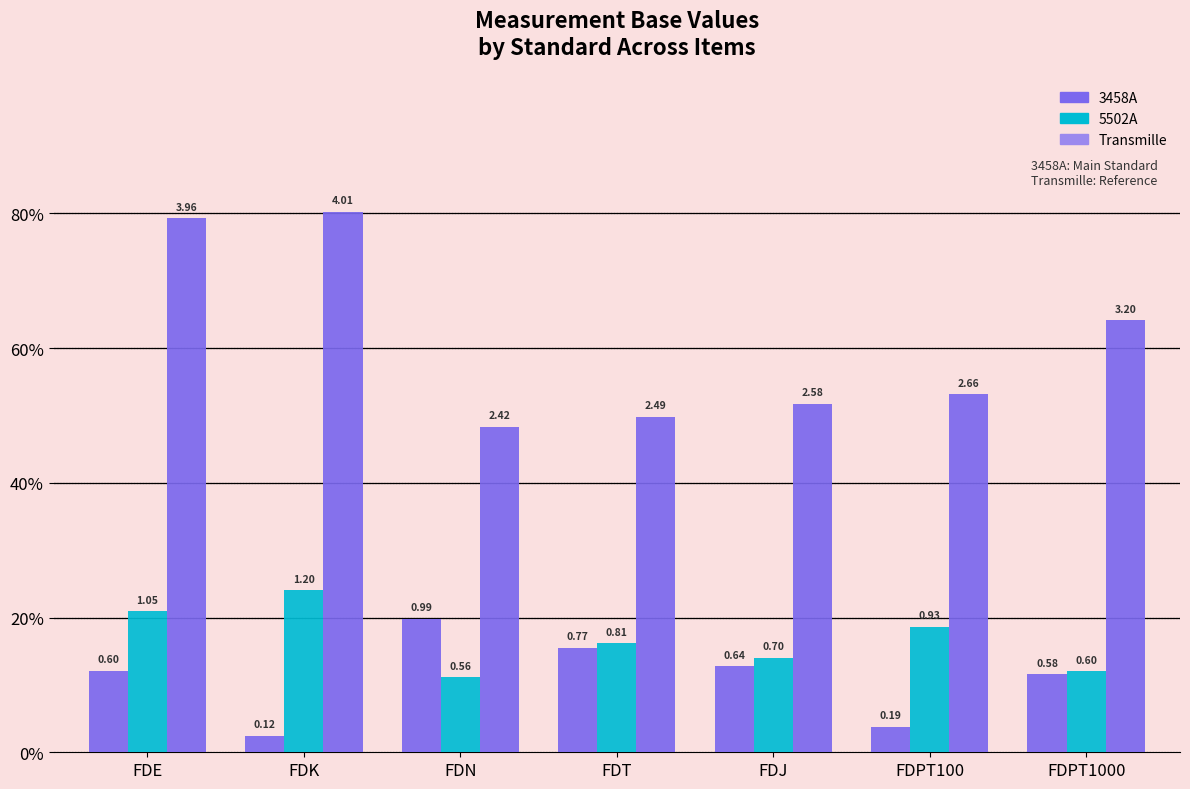

What position from the right is FDPT1000?

1